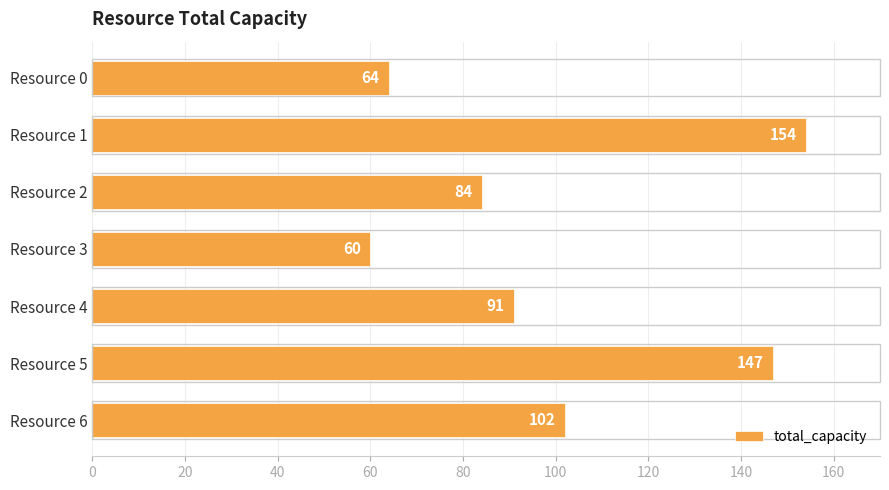

What is the value of the 7th bar from the top?

102